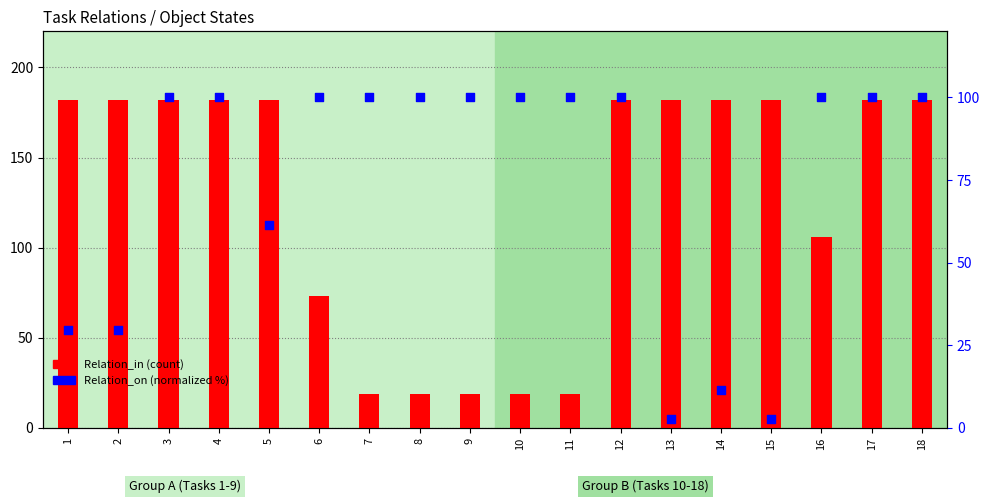

Is the value of Relation_in at 4 greater than the value of Relation_on (normalized) at 4?

Yes